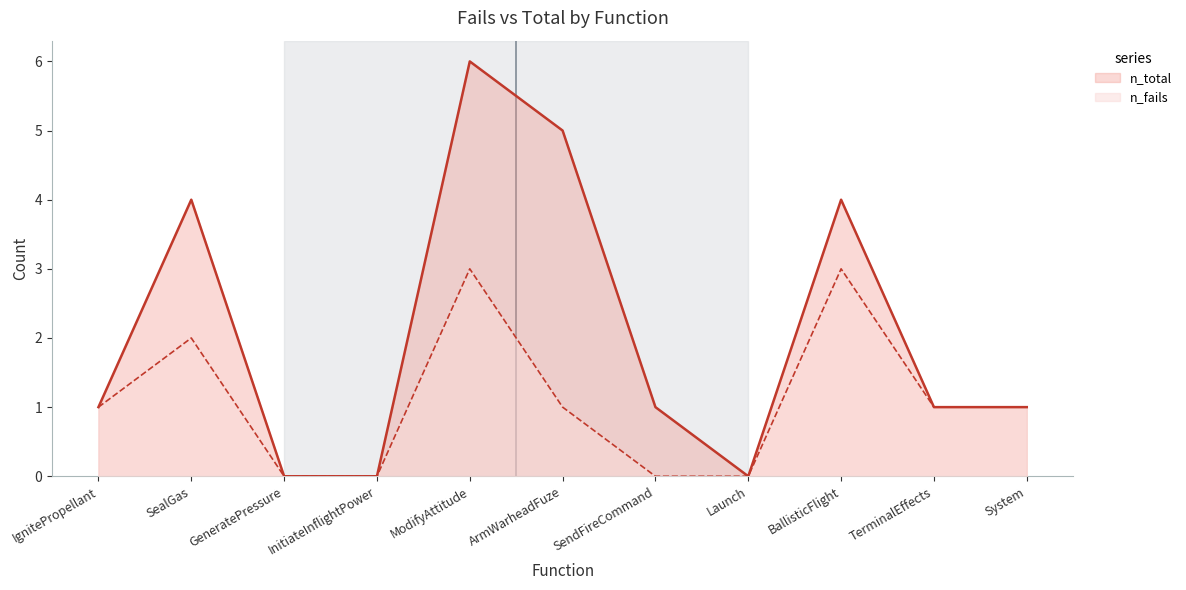

Between ModifyAttitude and Launch, which is larger?

ModifyAttitude